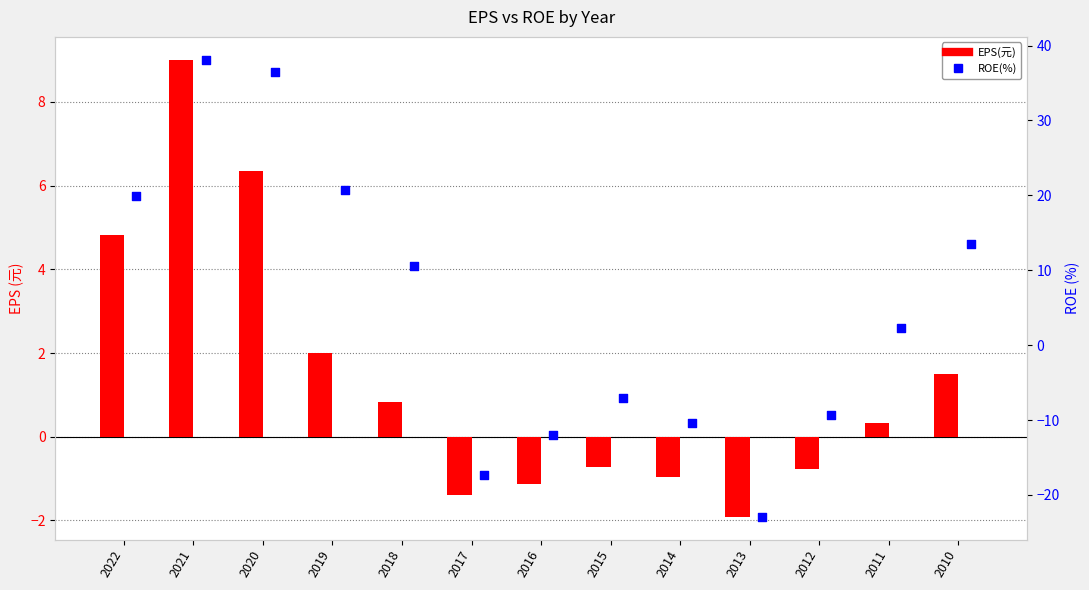

Is the value of ROE(%) at 2022 greater than the value of EPS(元) at 2017?

Yes